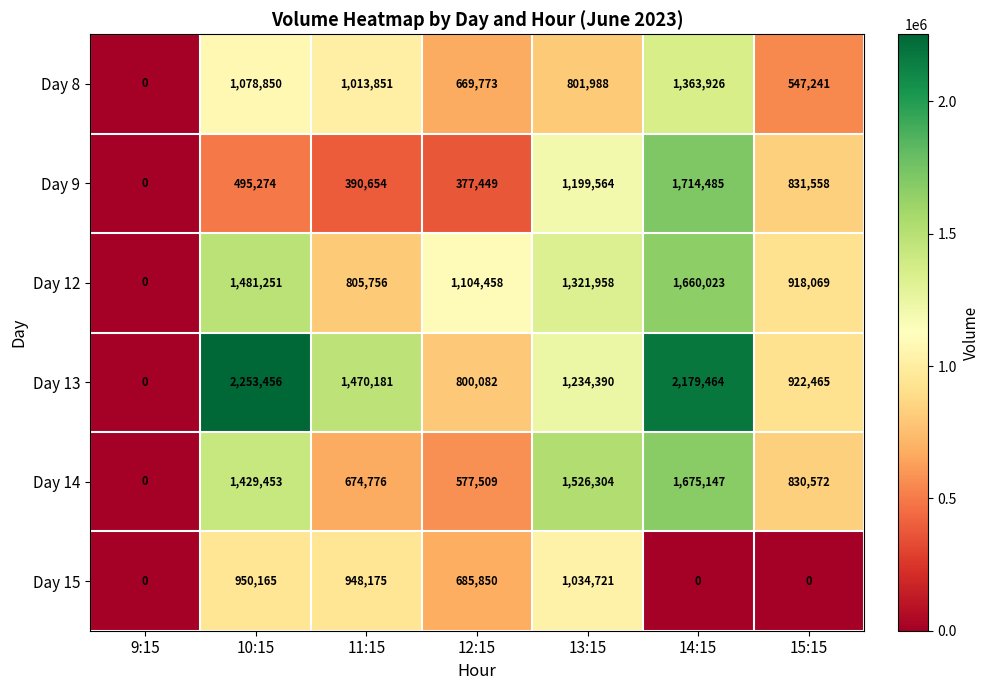

What value does the Day 9 series have at 14:15?

1714485